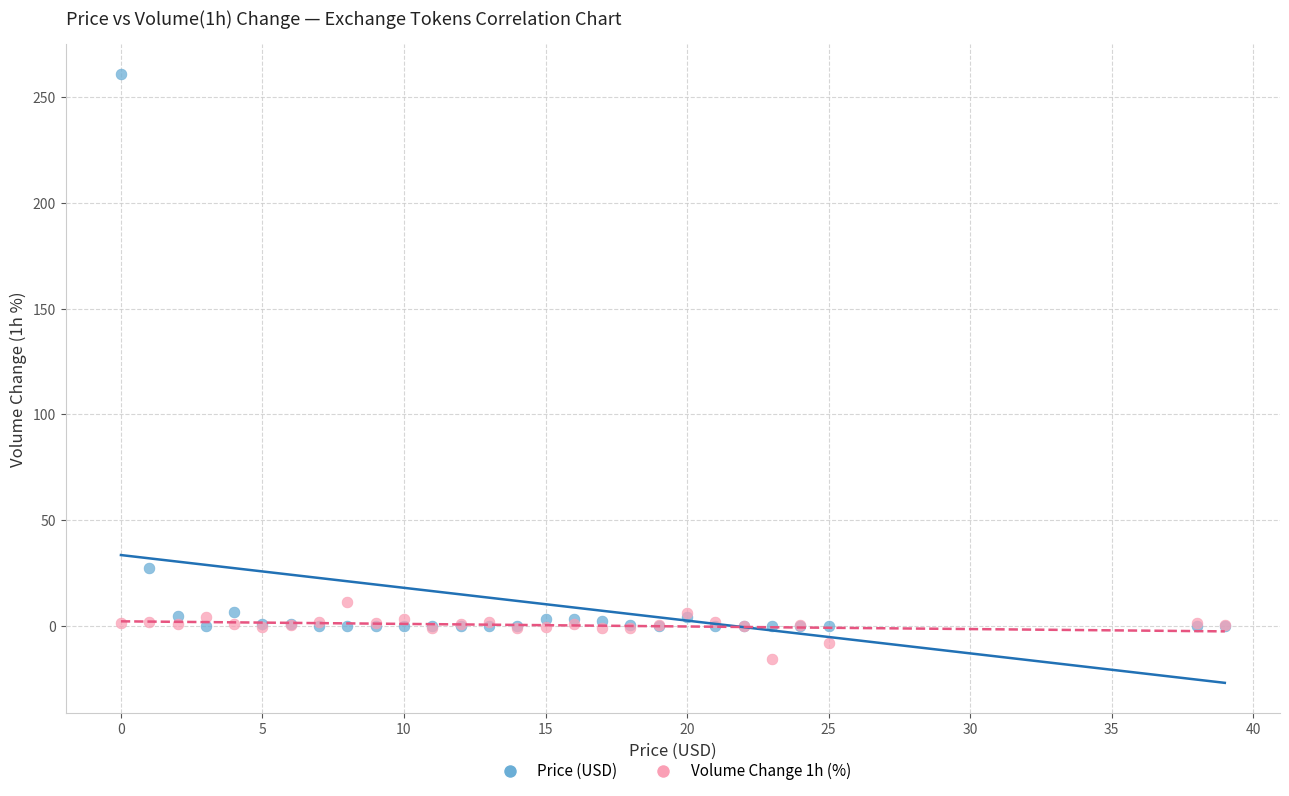

Across all series, what Y value is closest to 122?

27.2